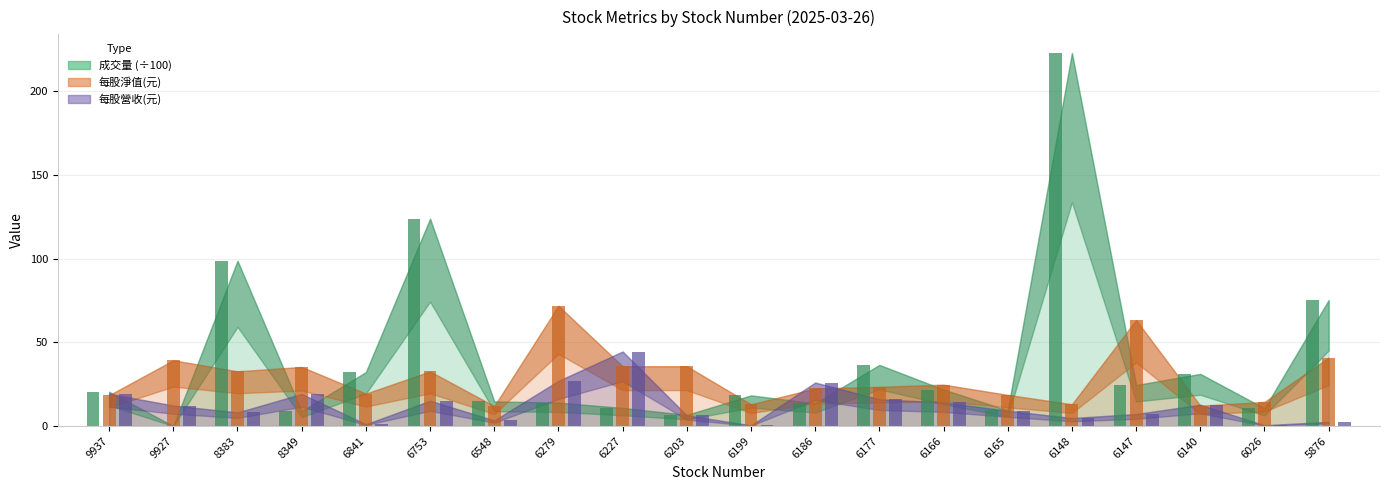

Reading left to right, extract all data points from this chart.

成交量: 20.5	0.0	98.7	8.9	32.2	123.8	14.7	14.0	10.8	6.7	18.3	13.5	36.5	21.8	9.4	222.7	24.5	31.1	10.6	75.2
每股淨值(元): 18.4	39.3	32.7	35.3	19.4	32.6	11.9	71.8	35.7	35.7	13.0	22.4	23.4	24.7	18.6	13.0	63.3	12.2	14.4	40.8
每股營收(元): 19.2	12.3	8.1	19.2	1.1	15.1	3.4	27.0	44.5	6.4	0.4	26.0	16.0	14.1	9.2	4.8	7.2	12.7	0.5	2.5